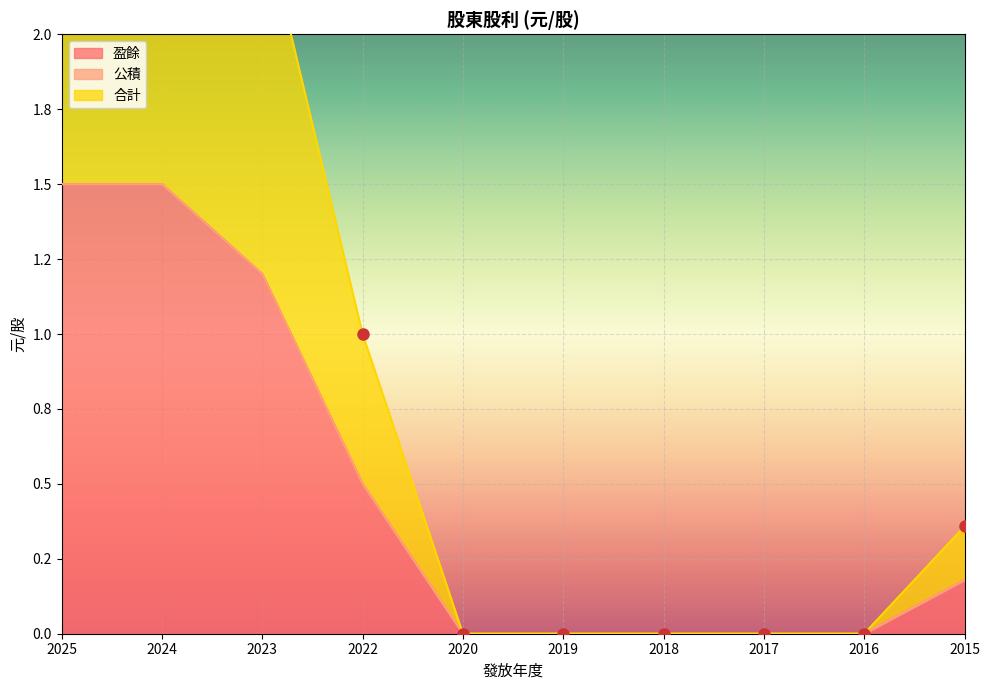

Which label corresponds to the smallest value in the chart?

2020